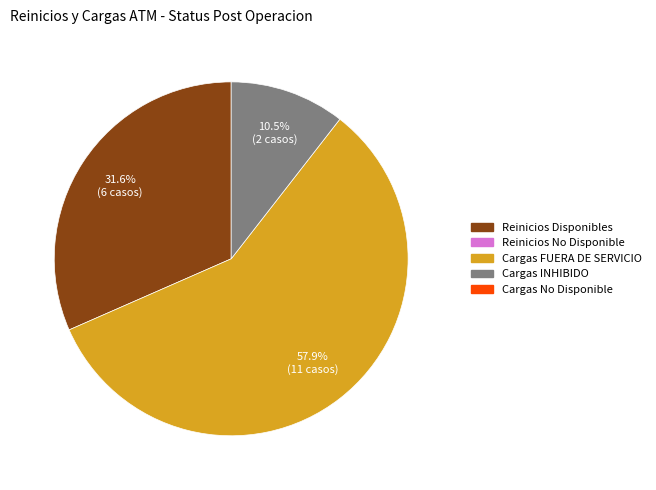

Is there a majority slice in this chart?

Yes